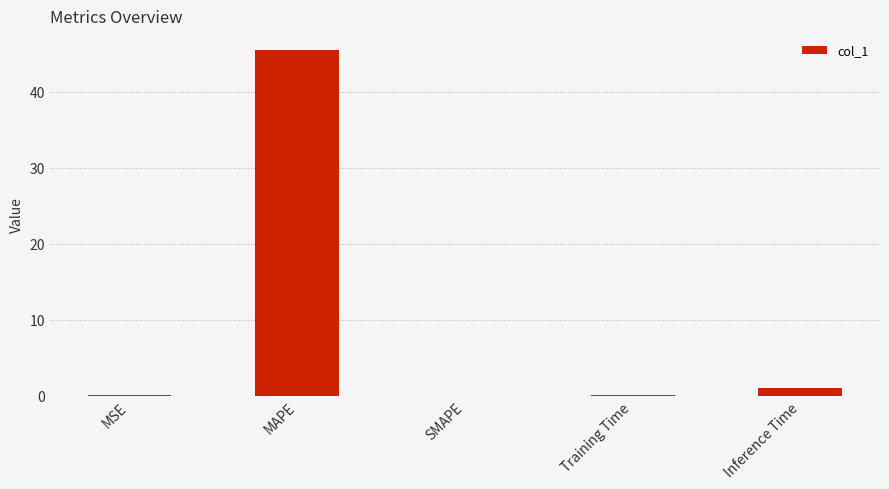

The value at MAPE is 60.5. True or false?

False